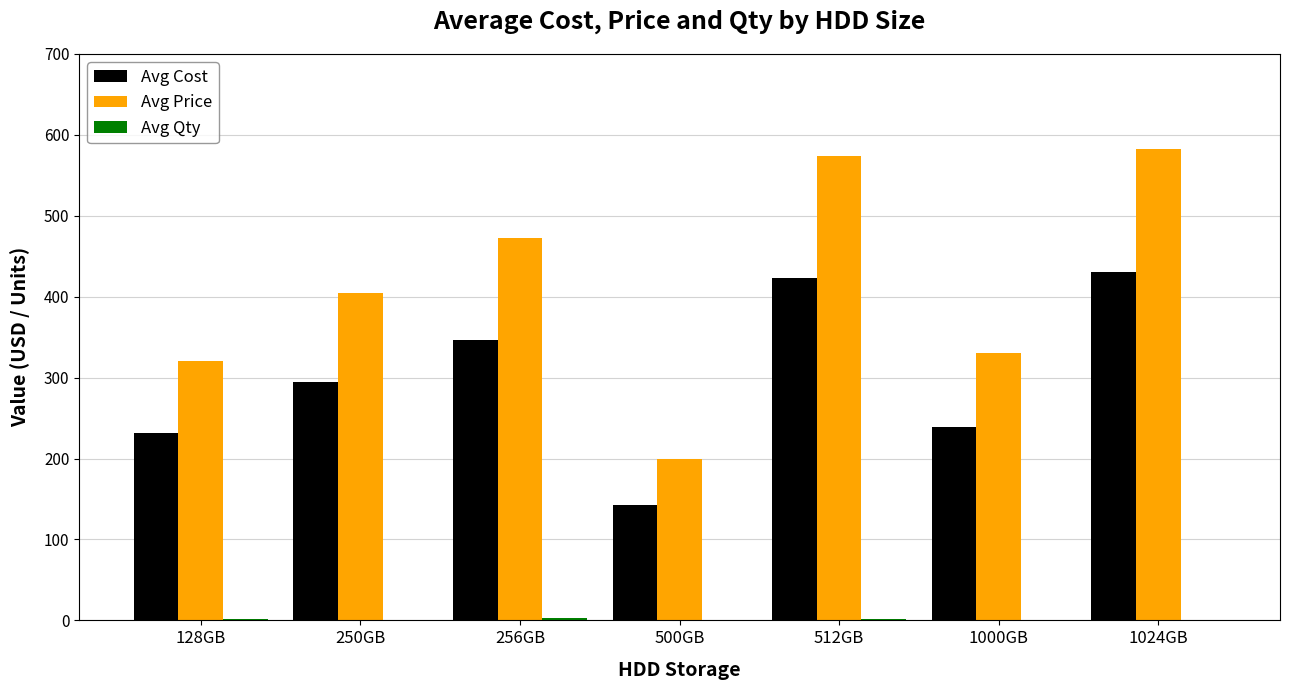

Between 250GB and 256GB, which series saw the biggest shift?

Avg Price